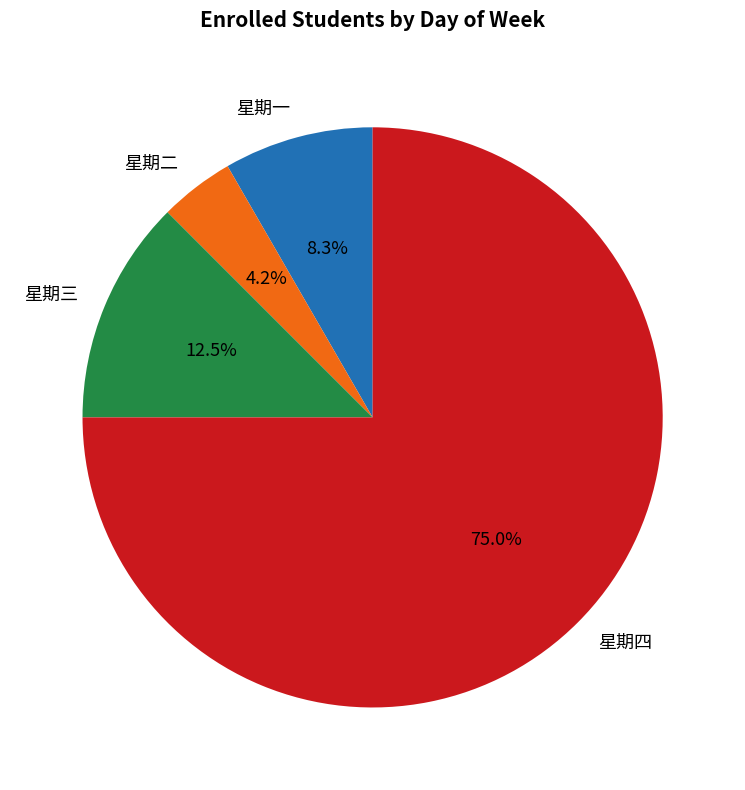

Which slice is the smallest?

星期二